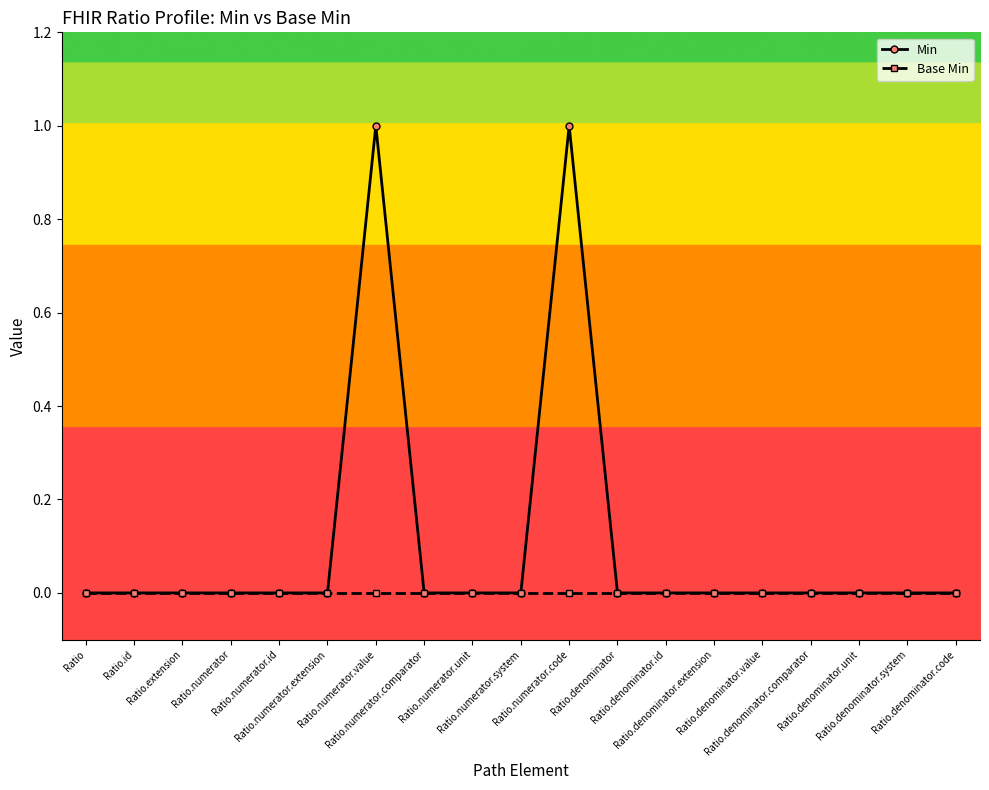

Reading left to right, list all the values displayed in this chart.

Min: Ratio=0	Ratio.id=0	Ratio.extension=0	Ratio.numerator=0	Ratio.numerator.id=0	Ratio.numerator.extension=0	Ratio.numerator.value=1	Ratio.numerator.comparator=0	Ratio.numerator.unit=0	Ratio.numerator.system=0	Ratio.numerator.code=1	Ratio.denominator=0	Ratio.denominator.id=0	Ratio.denominator.extension=0	Ratio.denominator.value=0	Ratio.denominator.comparator=0	Ratio.denominator.unit=0	Ratio.denominator.system=0	Ratio.denominator.code=0
Base Min: Ratio=0	Ratio.id=0	Ratio.extension=0	Ratio.numerator=0	Ratio.numerator.id=0	Ratio.numerator.extension=0	Ratio.numerator.value=0	Ratio.numerator.comparator=0	Ratio.numerator.unit=0	Ratio.numerator.system=0	Ratio.numerator.code=0	Ratio.denominator=0	Ratio.denominator.id=0	Ratio.denominator.extension=0	Ratio.denominator.value=0	Ratio.denominator.comparator=0	Ratio.denominator.unit=0	Ratio.denominator.system=0	Ratio.denominator.code=0